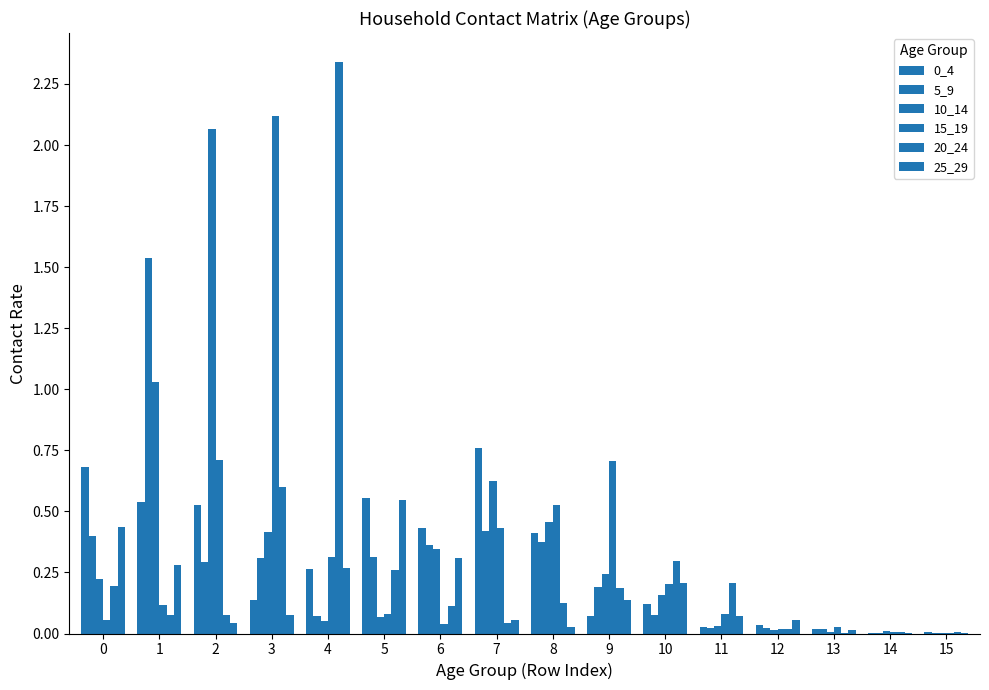

Are the bars horizontal?

No